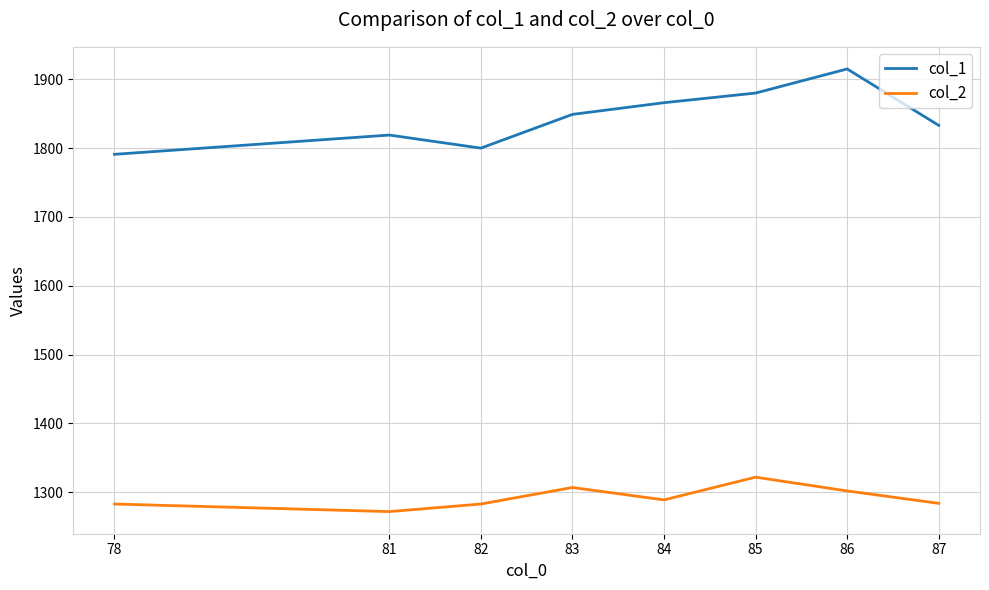

List the series in order of their peak value, highest first.

col_1, col_2